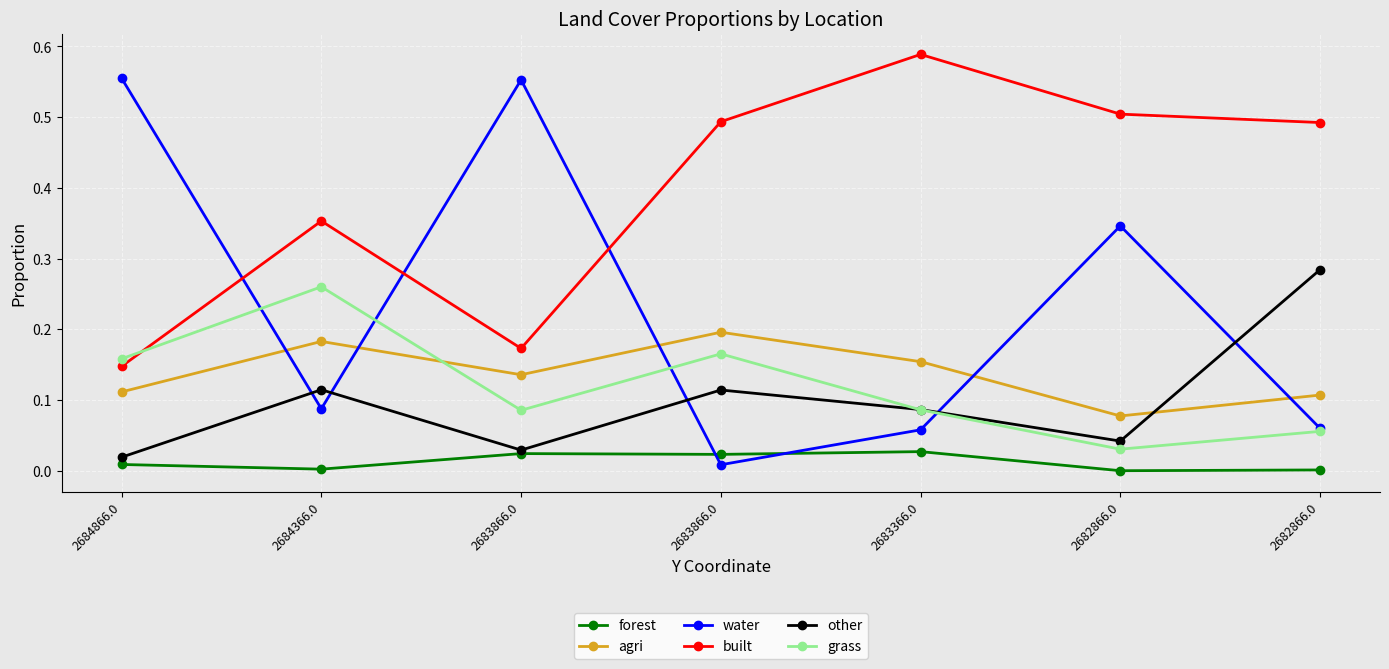

What is the difference between the maximum and second lowest values in the built series?

0.4